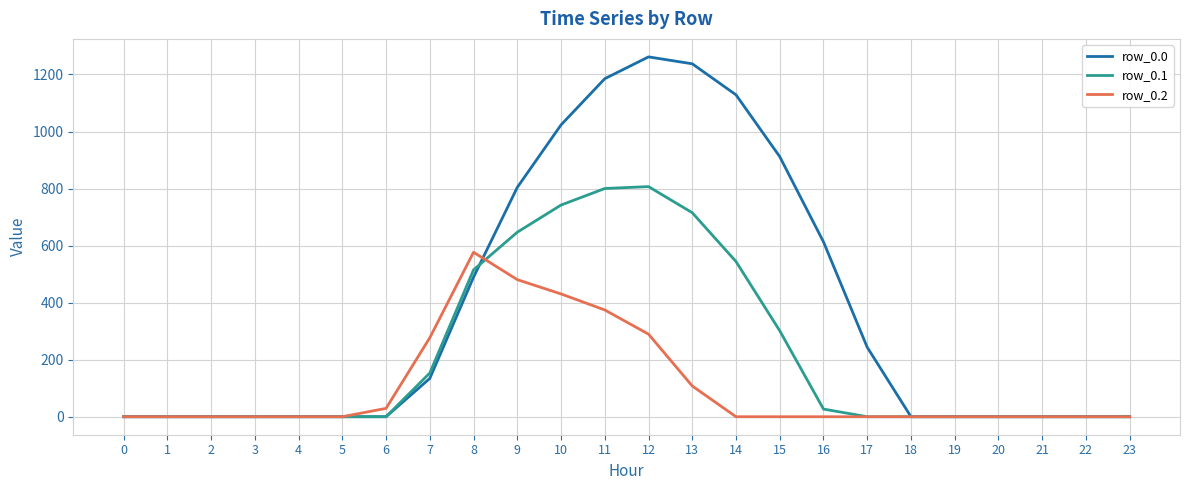

Reading left to right, transcribe all the data shown in this chart.

row_0.0: 0=0.0	1=0.0	2=0.0	3=0.0	4=0.0	5=0.0	6=0.0	7=134.3	8=489.3	9=804.0	10=1023.2	11=1185.2	12=1261.6	13=1237.4	14=1128.6	15=911.8	16=613.0	17=243.5	18=0.0	19=0.0	20=0.0	21=0.0	22=0.0	23=0.0
row_0.1: 0=0.0	1=0.0	2=0.0	3=0.0	4=0.0	5=0.0	6=0.0	7=153.2	8=514.8	9=646.9	10=742.1	11=800.2	12=806.9	13=715.3	14=544.1	15=301.4	16=26.8	17=0.0	18=0.0	19=0.0	20=0.0	21=0.0	22=0.0	23=0.0
row_0.2: 0=0.0	1=0.0	2=0.0	3=0.0	4=0.0	5=0.0	6=29.3	7=276.9	8=576.6	9=480.7	10=430.5	11=374.4	12=289.5	13=107.8	14=0.0	15=0.0	16=0.0	17=0.0	18=0.0	19=0.0	20=0.0	21=0.0	22=0.0	23=0.0